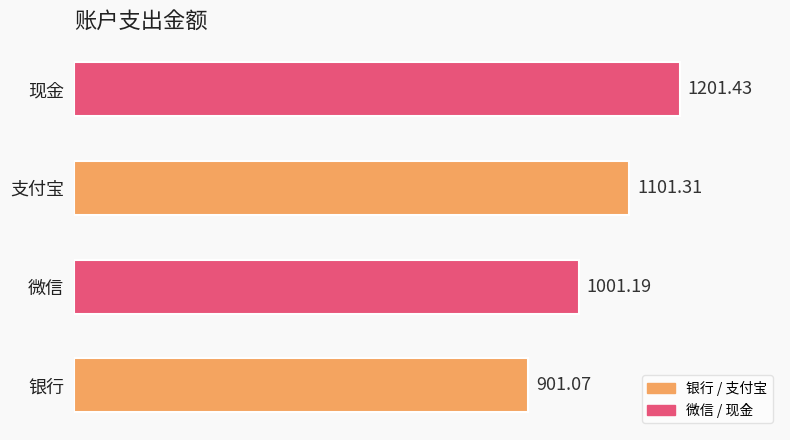

Rank the categories by value from highest to lowest.

现金, 支付宝, 微信, 银行